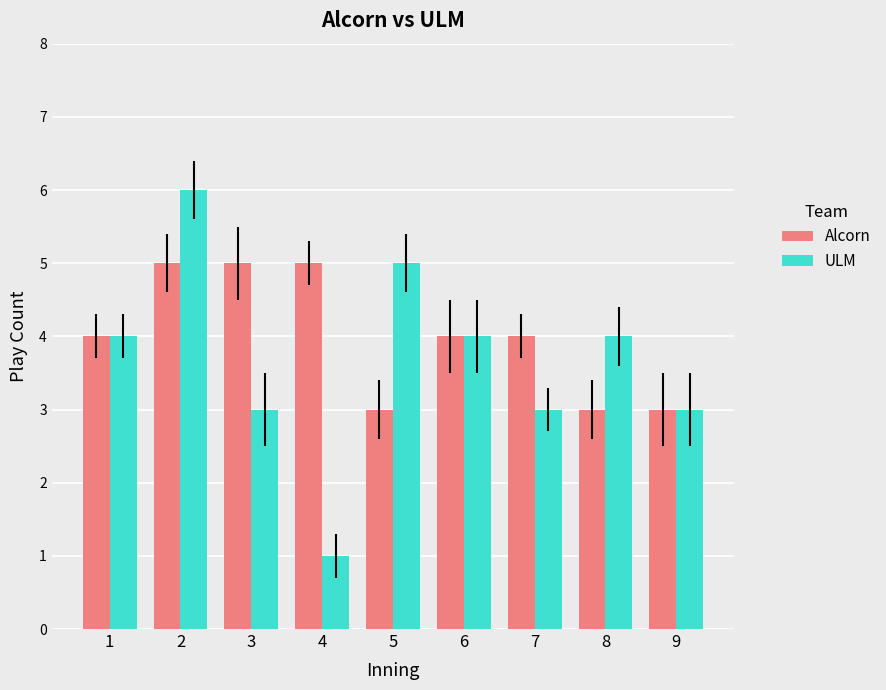

Count the number of categories in the chart.

9